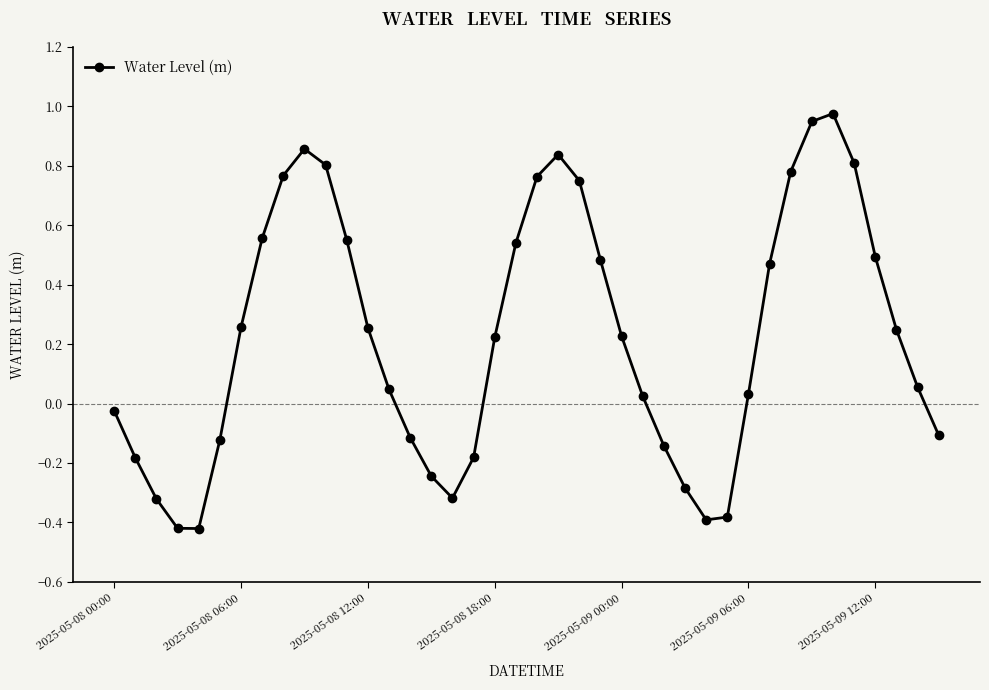

How many interior local peaks (higher than both neighbors) does the data have?

3